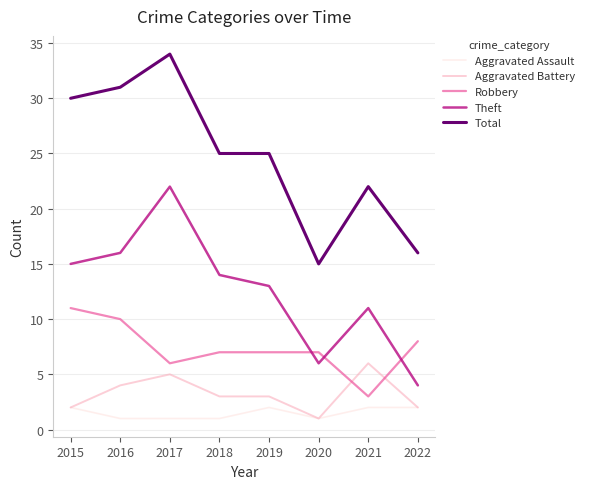

What is the difference between the highest and lowest values at 2017?

33